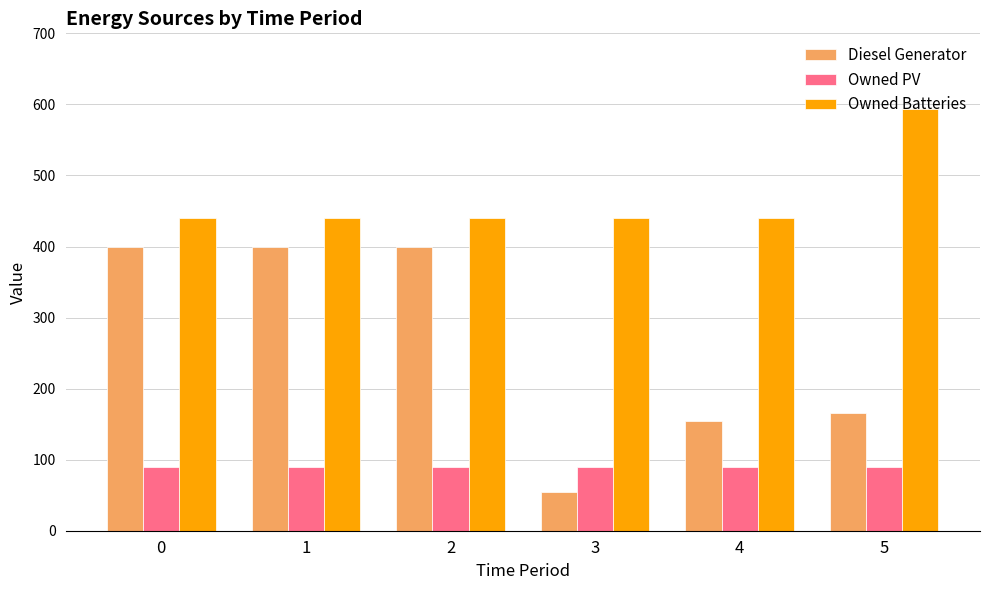

What is the value of the Diesel Generator bar at the 4th from the left?

55